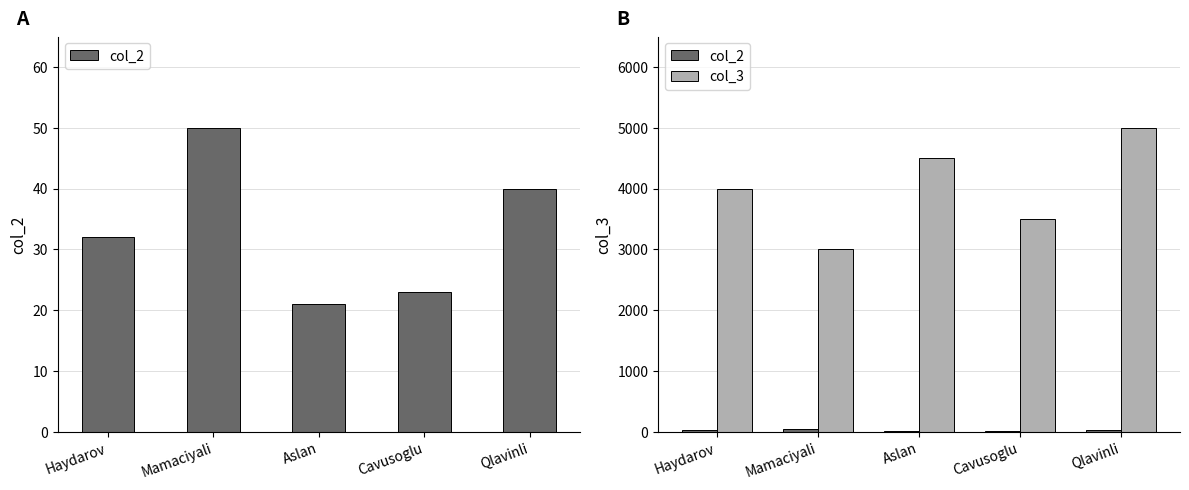

Are the bars grouped side by side (vs. stacked)?

Yes